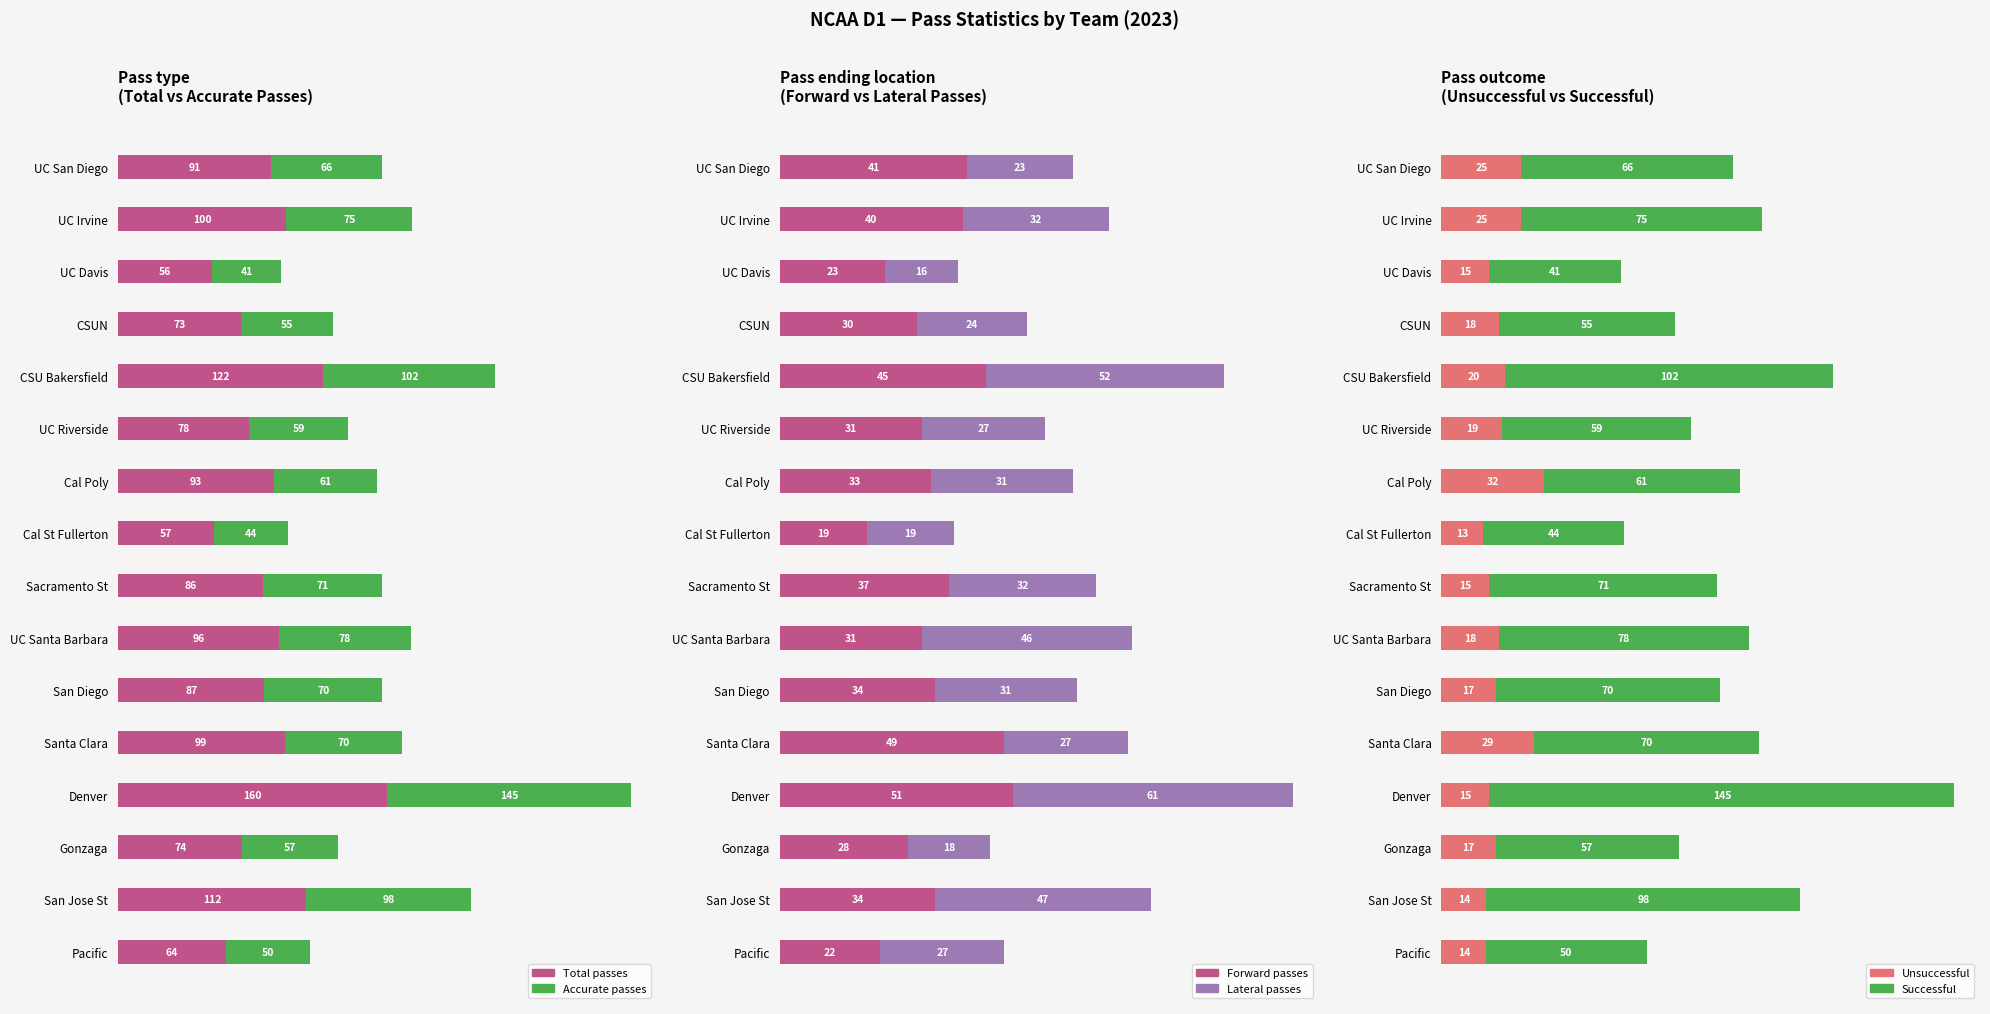

Is the value of Unsuccessful at CSUN greater than the value of Total passes at UC Santa Barbara?

No